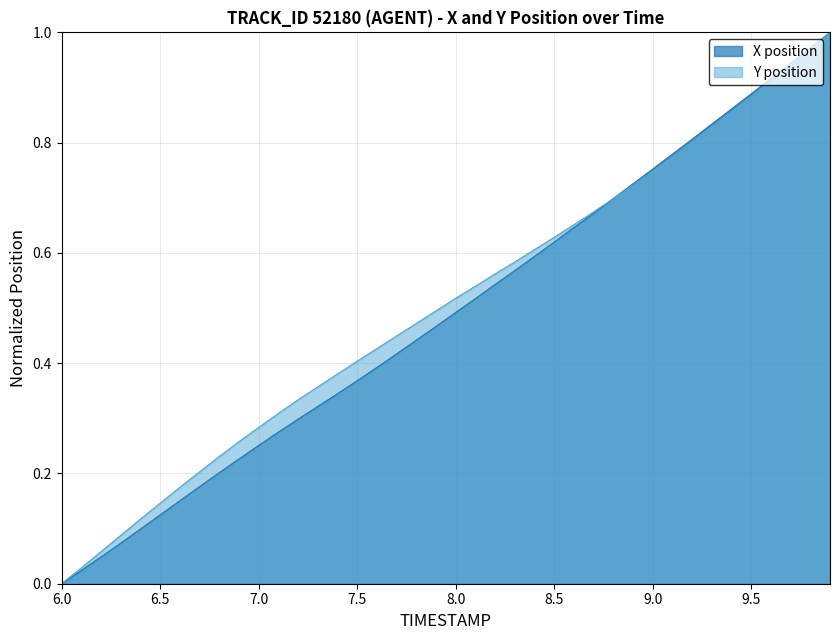

How many values in the X series exceed 0?

39